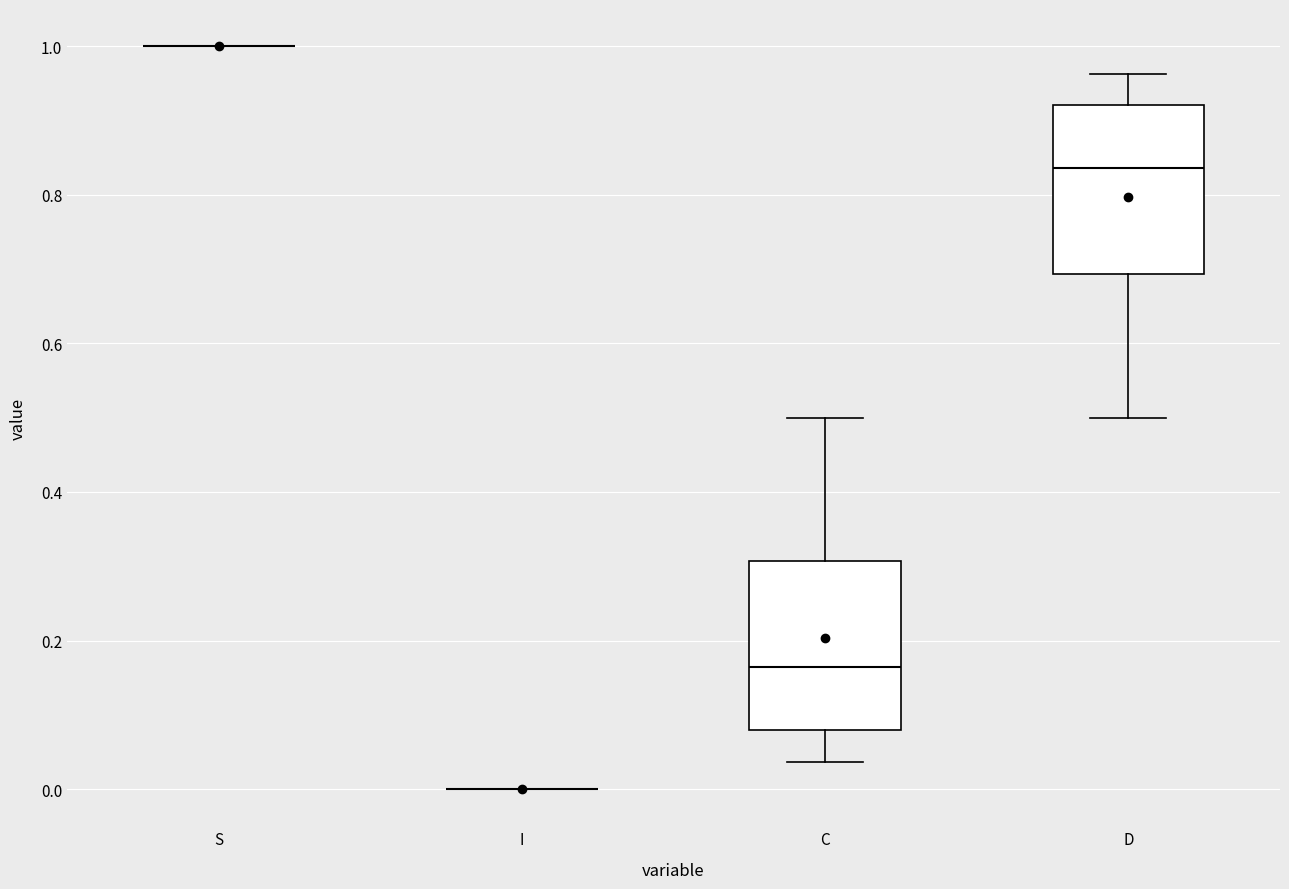

Reading left to right, read every box against the y-axis: the position of its median line, the range the box covers, and the ends of its whiskers. The values are not printed on the chart, so give them approximately, as read against the axis.

S: box collapsed to a line at 1.00, whiskers 1.00 to 1.00
I: box collapsed to a line at 0.00, whiskers 0.00 to 0.00
C: median 0.16, box 0.08 to 0.30, whiskers 0.04 to 0.50
D: median 0.84, box 0.70 to 0.92, whiskers 0.50 to 0.96